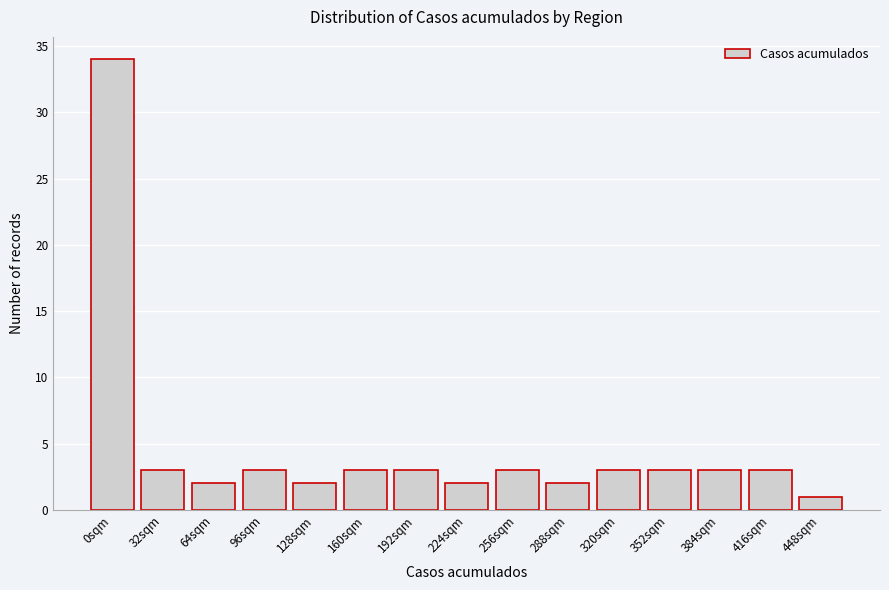

Reading right to left, what are all the values shown in this chart?

1	3	3	3	3	2	3	2	3	3	2	3	2	3	34